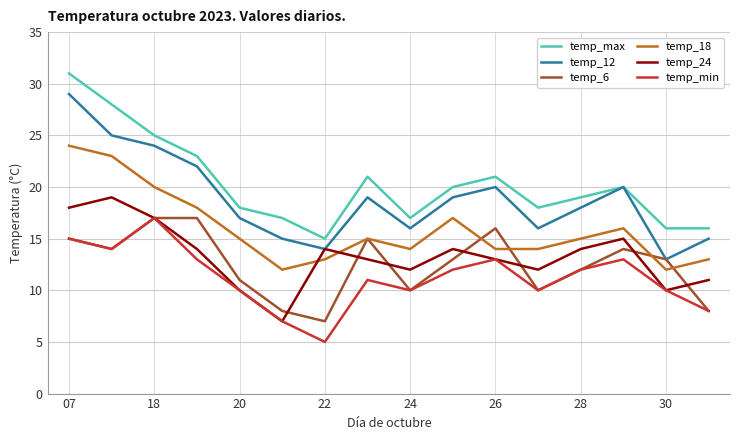

Which series has the largest total across all categories?

temp_max